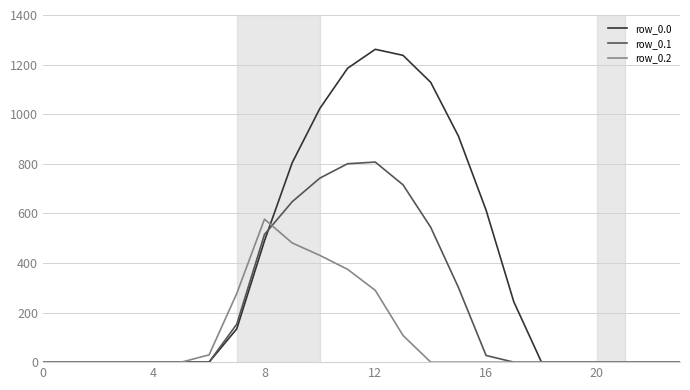

Which series has the widest spread of values?

row_0.0